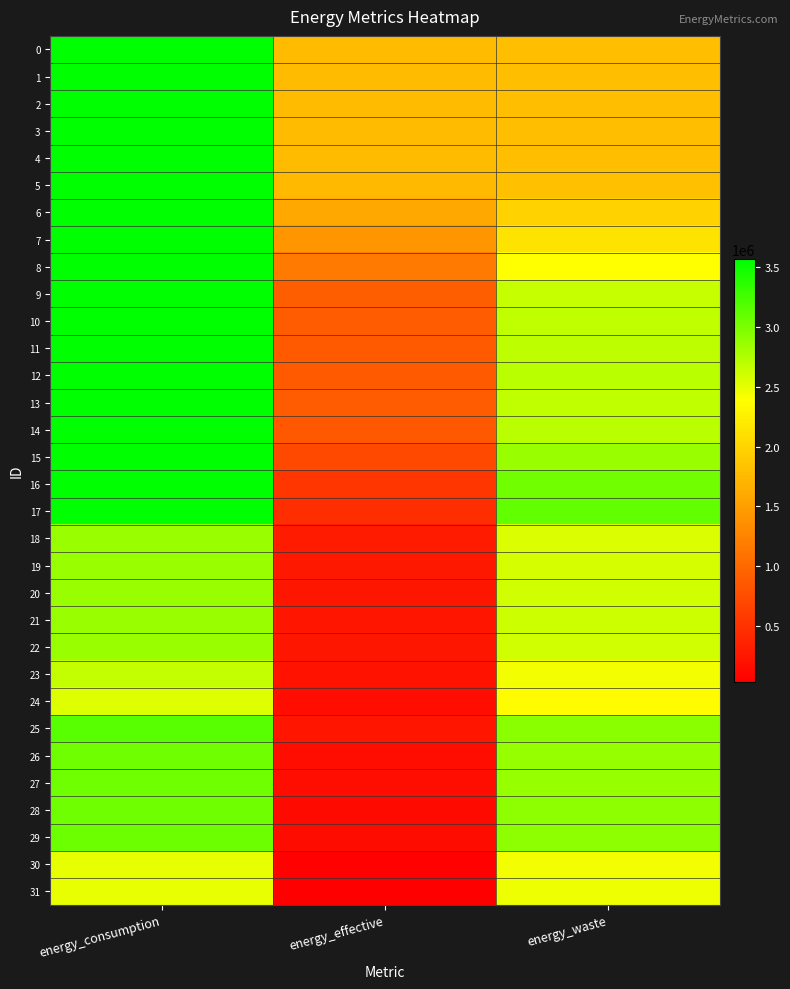

How many data points does each series have?

3